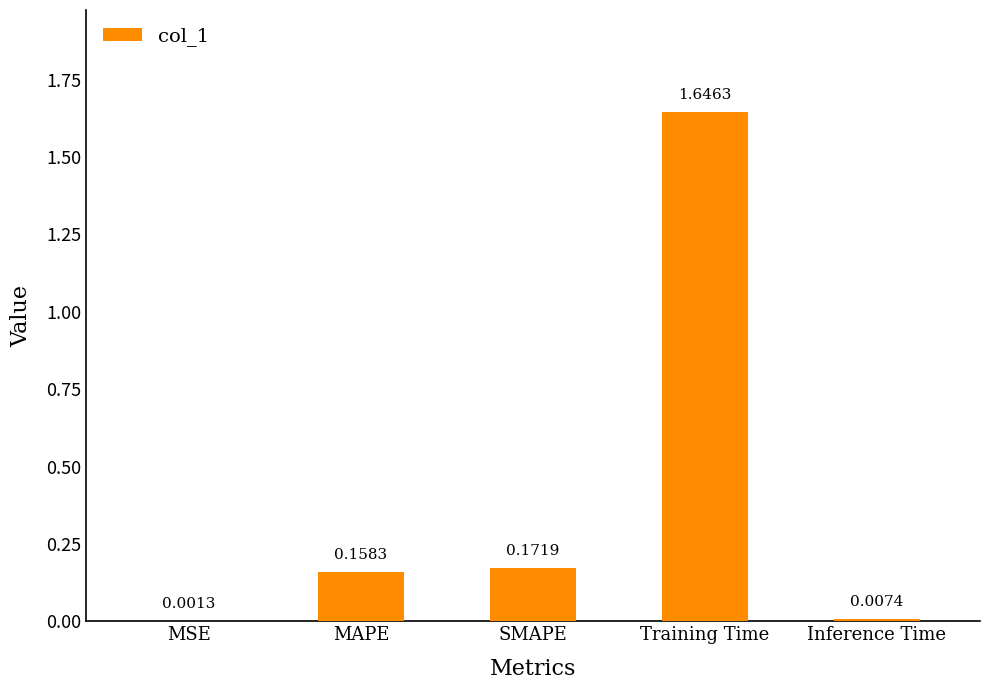

What is the sum of the values at SMAPE and Training Time?

1.8